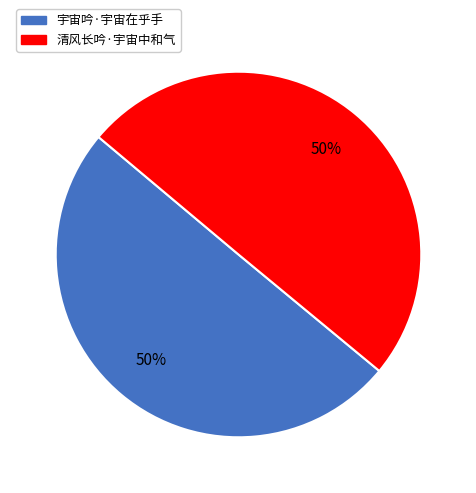

To the nearest percent, what is the combined percentage of 宇宙吟·宇宙在乎手 and 清风长吟·宇宙中和气?

100%